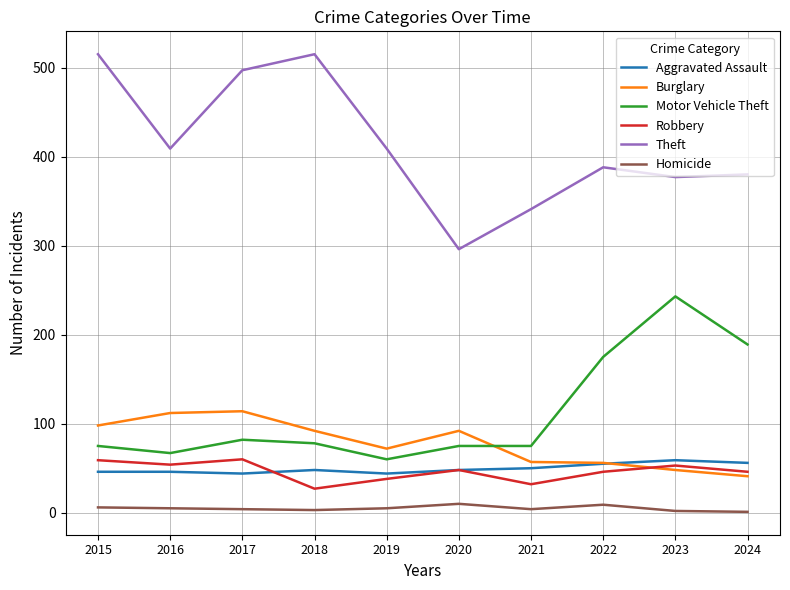

Is the value of Theft at 2018 greater than the value of Homicide at 2024?

Yes